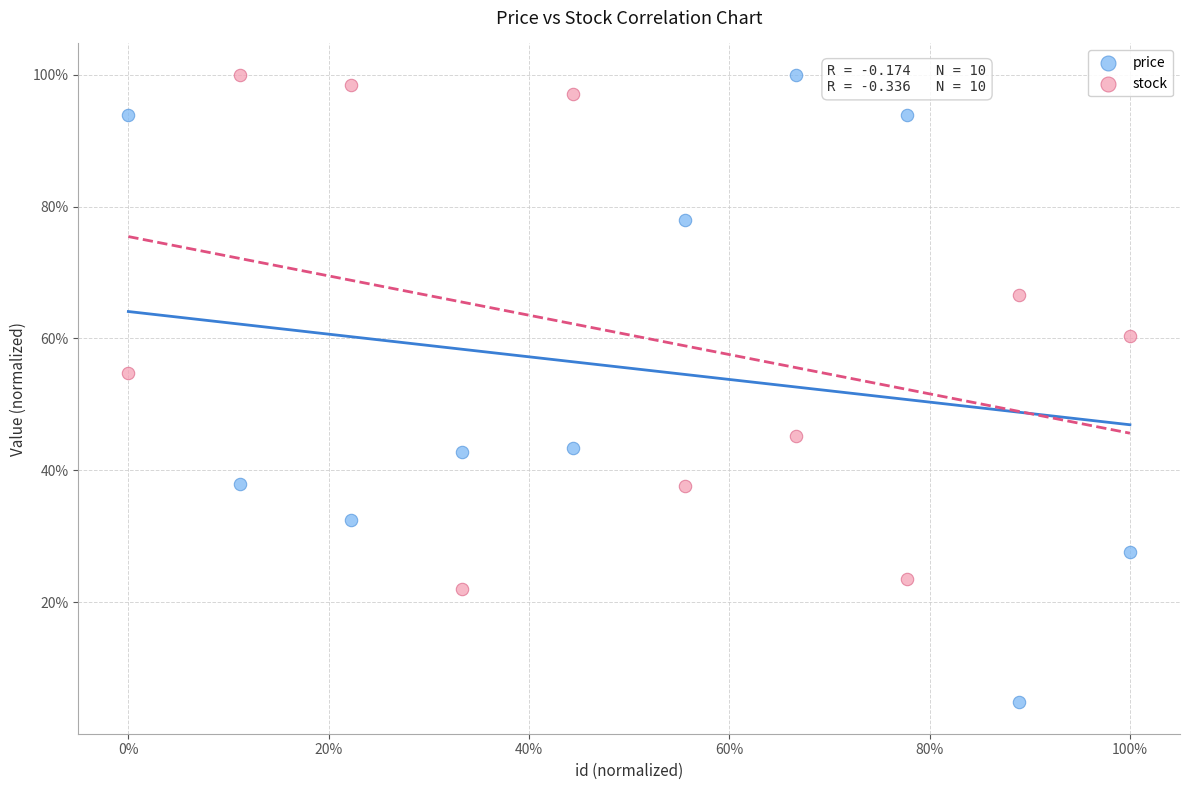

Which series has the largest Y range (max minus min)?

price